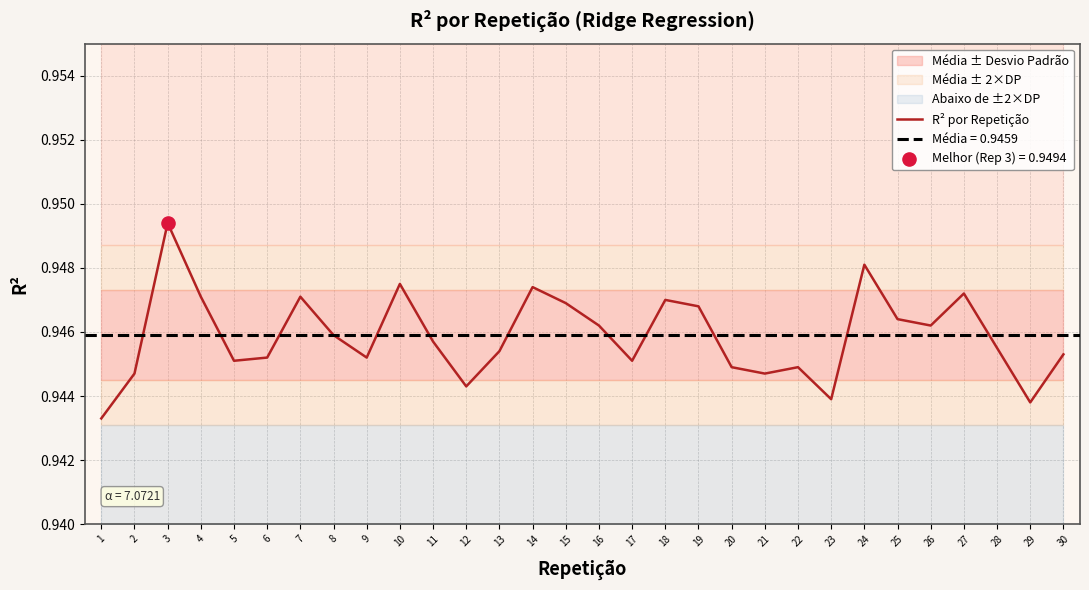

Between 12 and 7, which is larger?

7